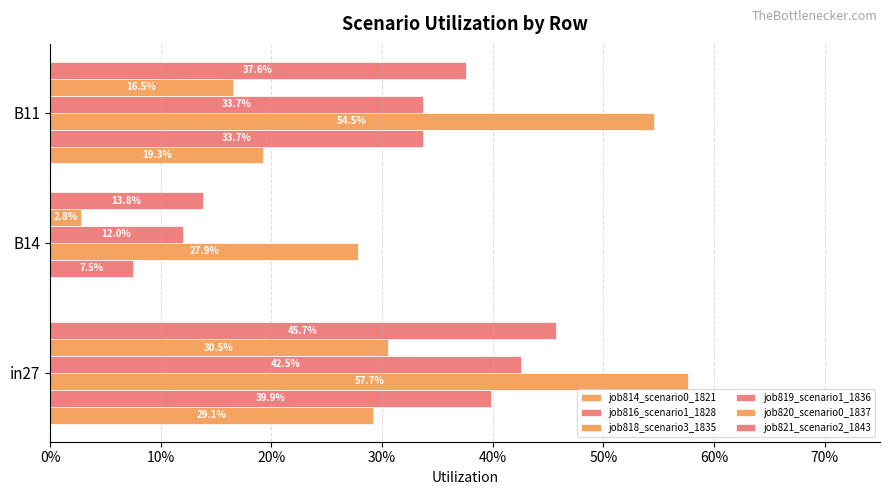

Reading right to left, list all the values displayed in this chart.

job814_scenario0_1821: 0.2	0.0	0.3
job816_scenario1_1828: 0.3	0.1	0.4
job818_scenario3_1835: 0.5	0.3	0.6
job819_scenario1_1836: 0.3	0.1	0.4
job820_scenario0_1837: 0.2	0.0	0.3
job821_scenario2_1843: 0.4	0.1	0.5